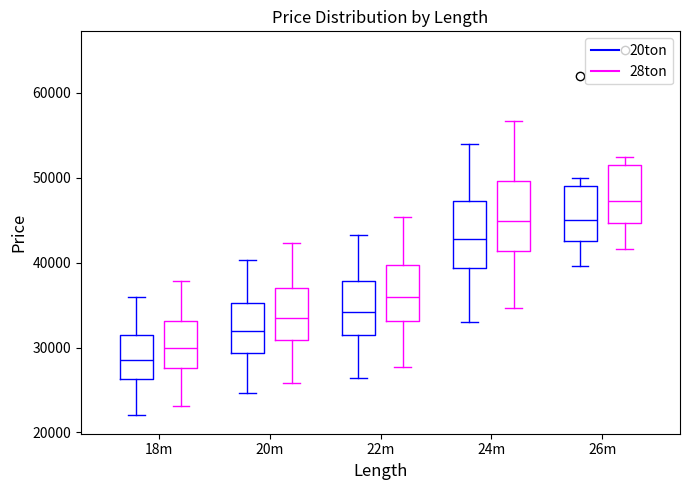

Reading left to right, transcribe this box plot: for each box, give where its median line is, the range the box spans, and where its two whiskers end, as read against the y-axis. The values are not printed on the chart, so give them approximately, as read against the axis.

18m (20ton): median 29000, box 26000 to 32000, whiskers 22000 to 36000
18m (28ton): median 30000, box 28000 to 33000, whiskers 23000 to 38000
20m (20ton): median 32000, box 29000 to 35000, whiskers 25000 to 40000
20m (28ton): median 34000, box 31000 to 37000, whiskers 26000 to 42000
22m (20ton): median 34000, box 32000 to 38000, whiskers 26000 to 43000
22m (28ton): median 36000, box 33000 to 40000, whiskers 28000 to 45000
24m (20ton): median 43000, box 39000 to 47000, whiskers 33000 to 54000
24m (28ton): median 45000, box 41000 to 50000, whiskers 35000 to 57000
26m (20ton): median 45000, box 43000 to 49000, whiskers 40000 to 50000
26m (28ton): median 47000, box 45000 to 51000, whiskers 42000 to 53000